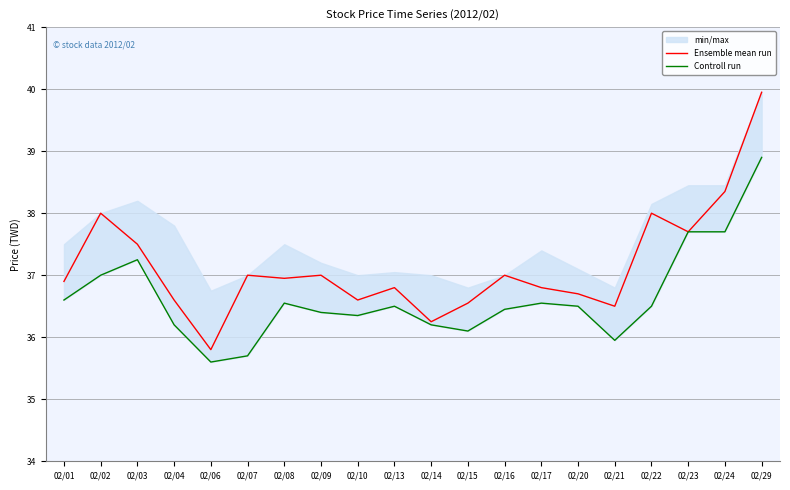

Which label corresponds to the largest value in the chart?

02/29